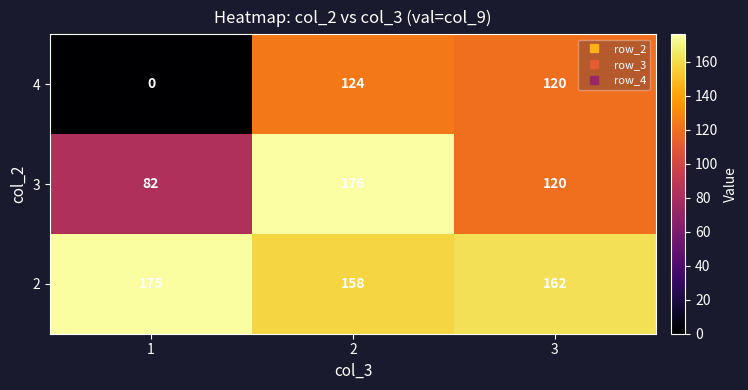

At which category does the chart reach its peak across all series?

2